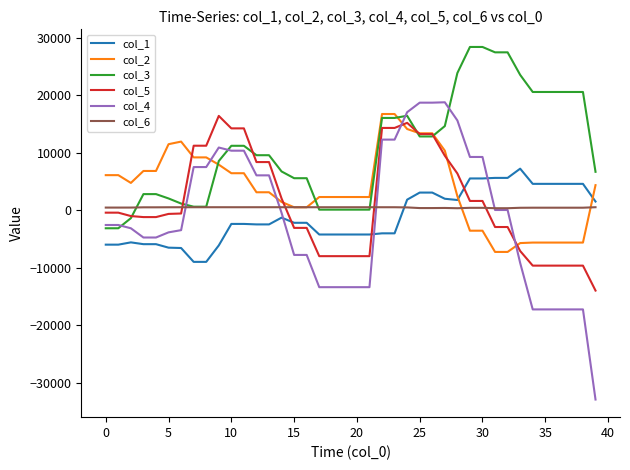

Which series has the largest total across all categories?

col_3